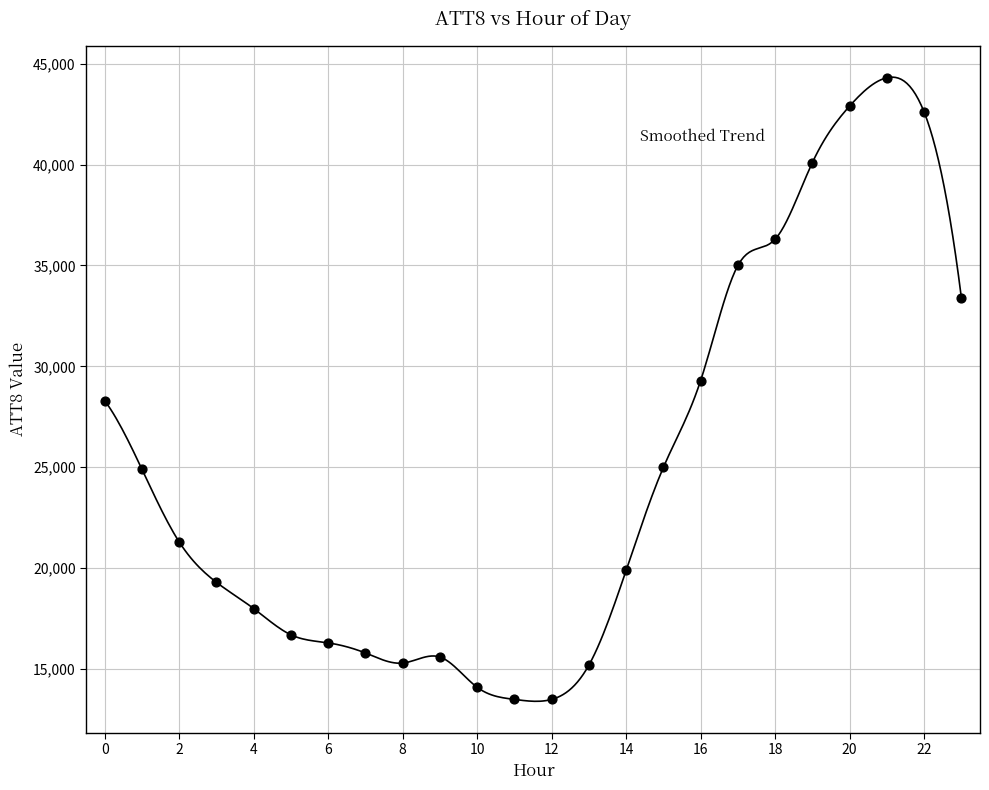

What is the range of Y values (max minus min)?

30800